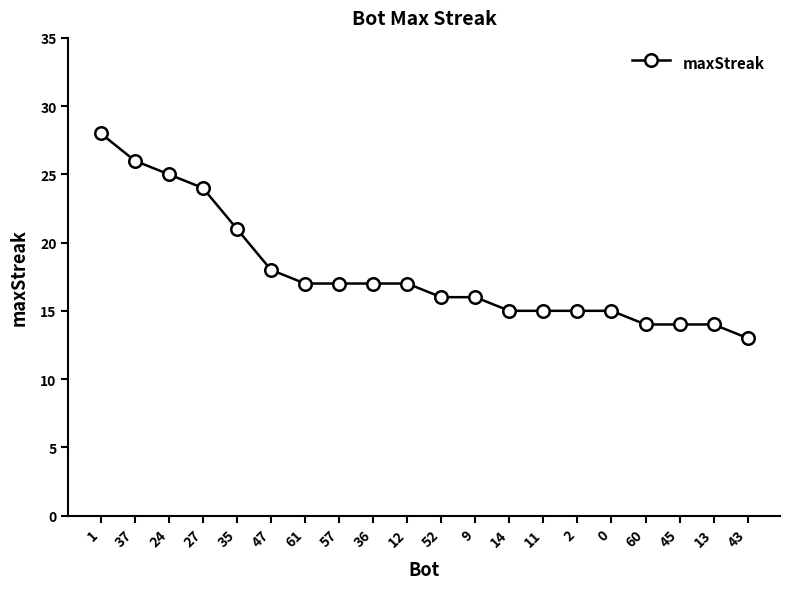

Is it true that the value at 12 is 17?

True